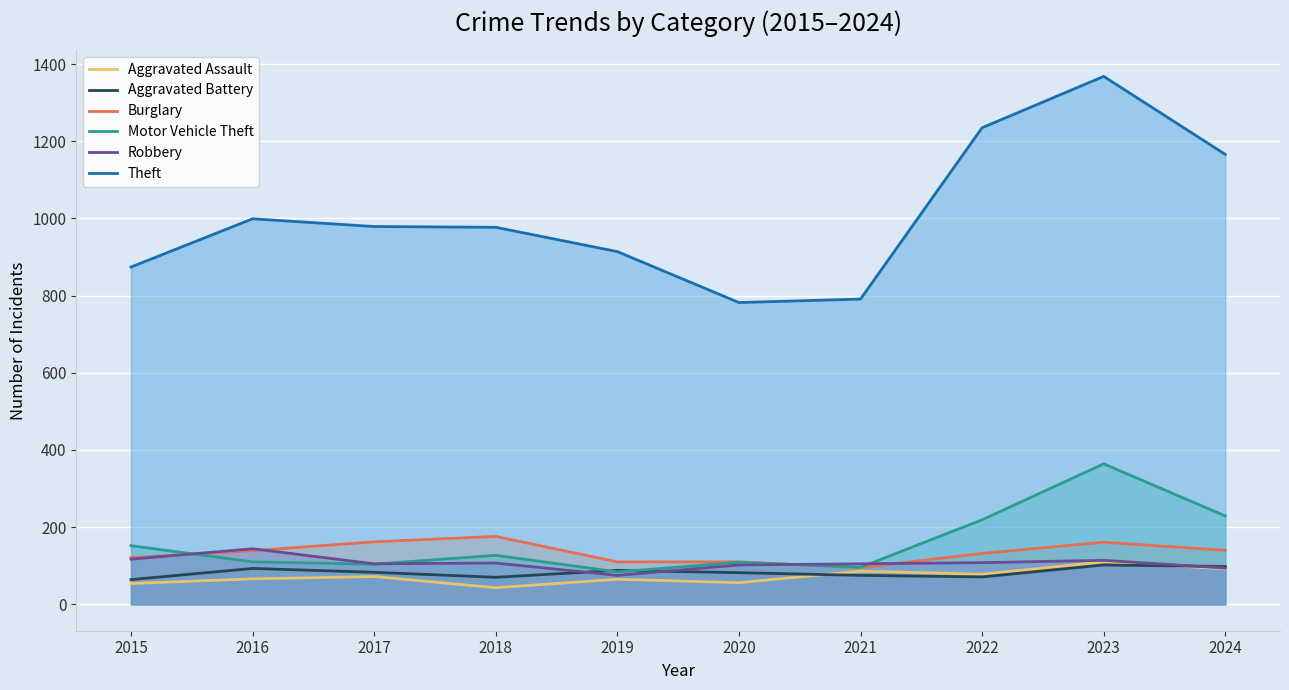

Is the value of Motor Vehicle Theft at 2016 greater than the value of Burglary at 2023?

No